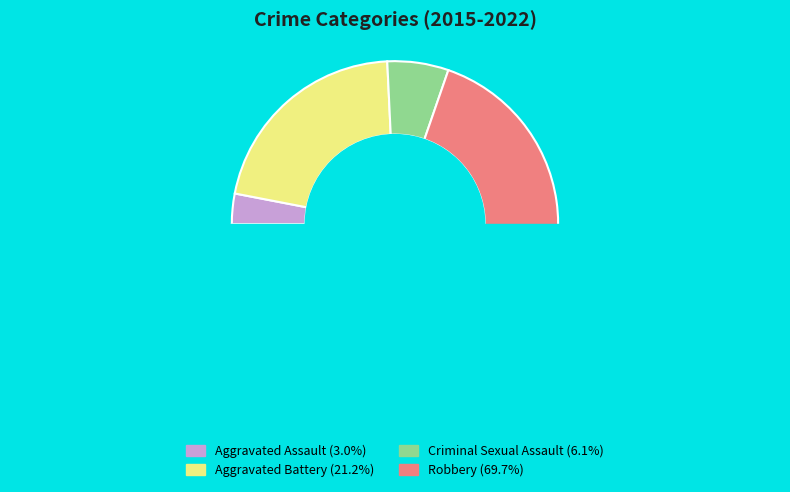

Rank the categories by value from highest to lowest.

Robbery, Aggravated Battery, Criminal Sexual Assault, Aggravated Assault